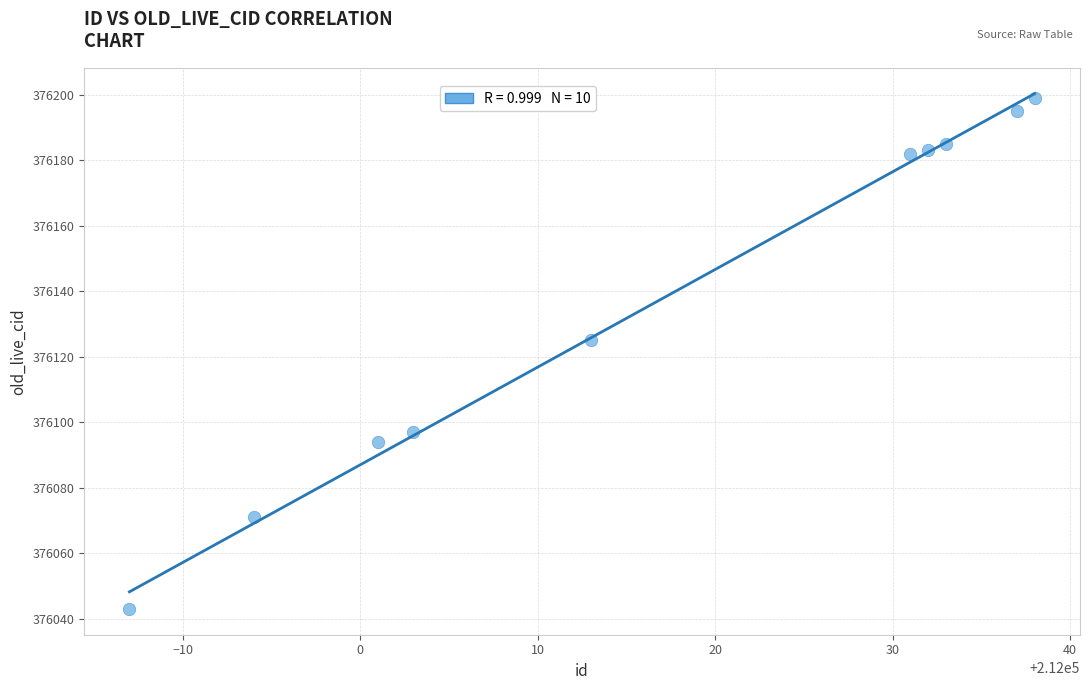

What Y value in the scatter plot is closest to 376121?

376125